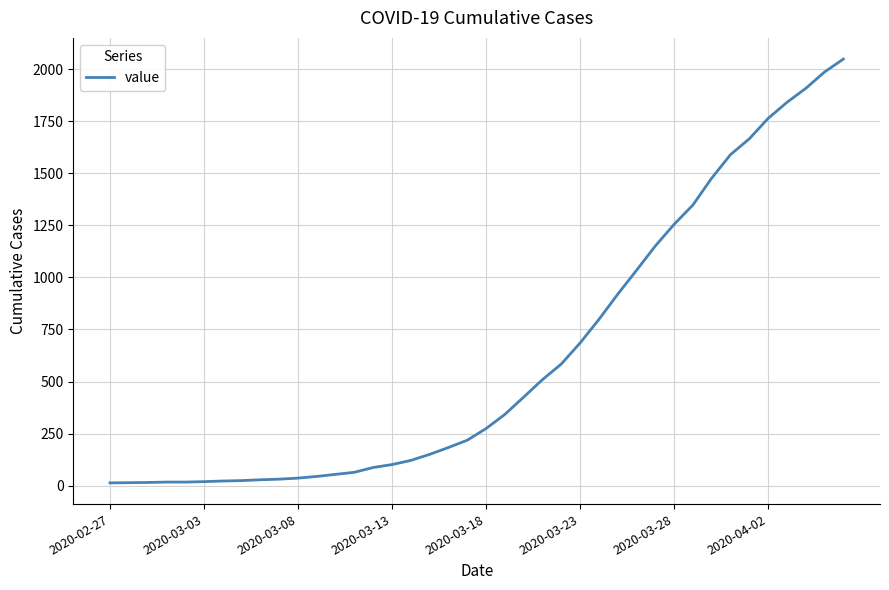

What is the maximum value shown in the chart?

2049